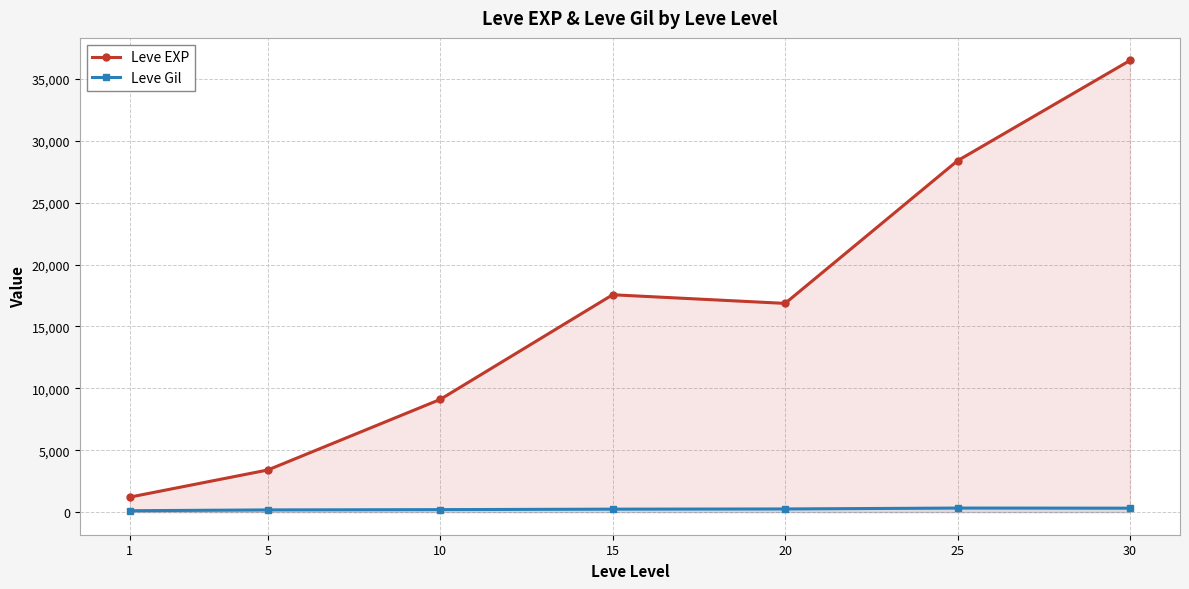

What are all the series names shown in the legend?

Leve EXP, Leve Gil